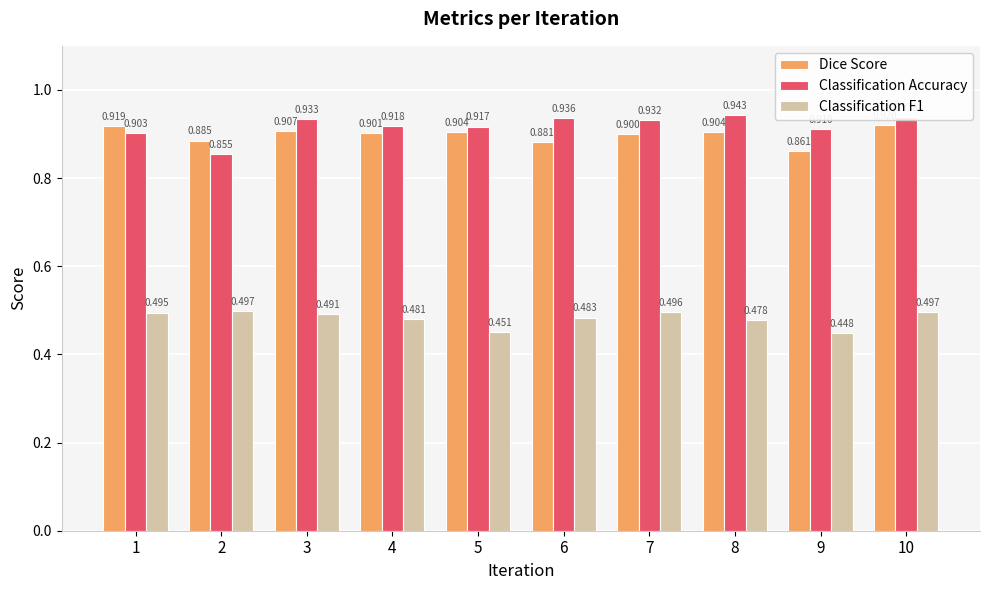

What is the total value across all series at 2?

2.2